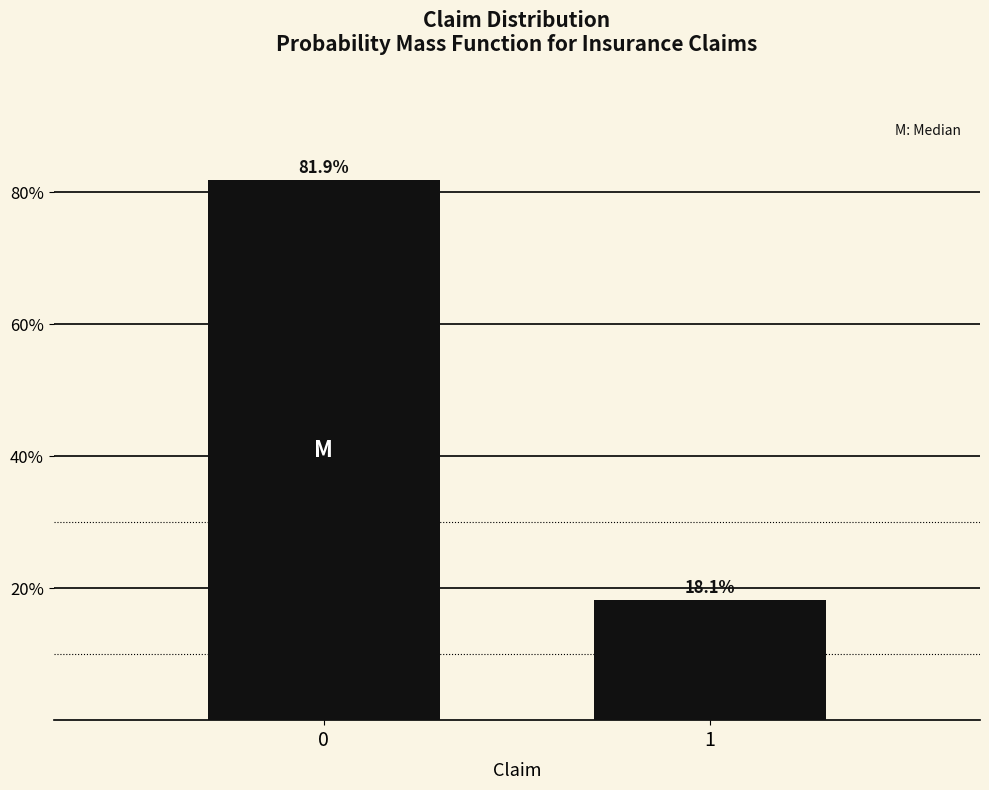

Reading left to right, transcribe all the data shown in this chart.

81.9	18.1